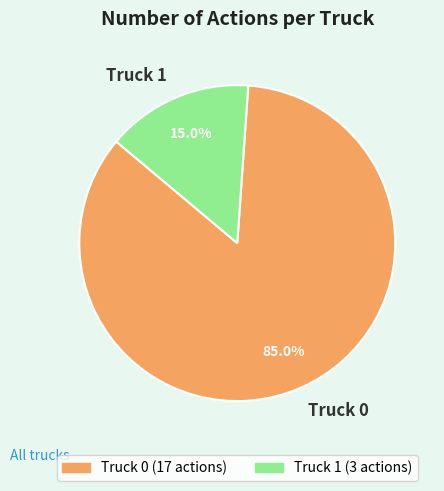

What is the majority slice?

Truck 0